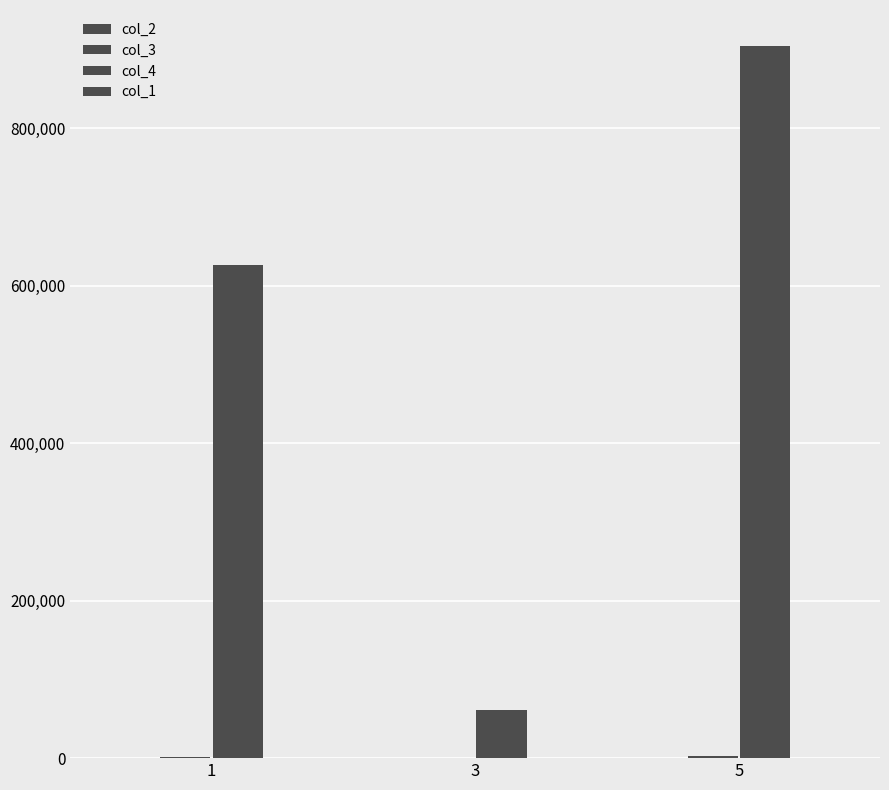

Count the number of categories in the chart.

3